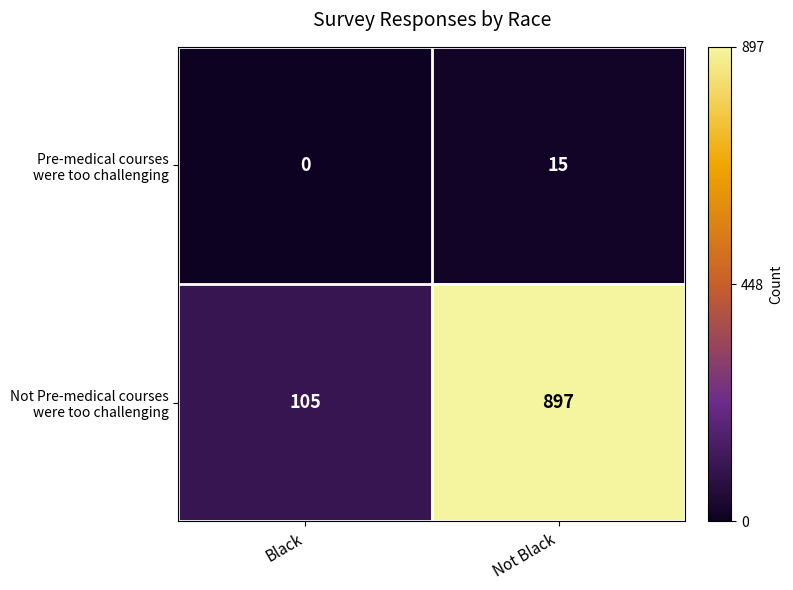

At which category does the chart reach its minimum across all series?

Black